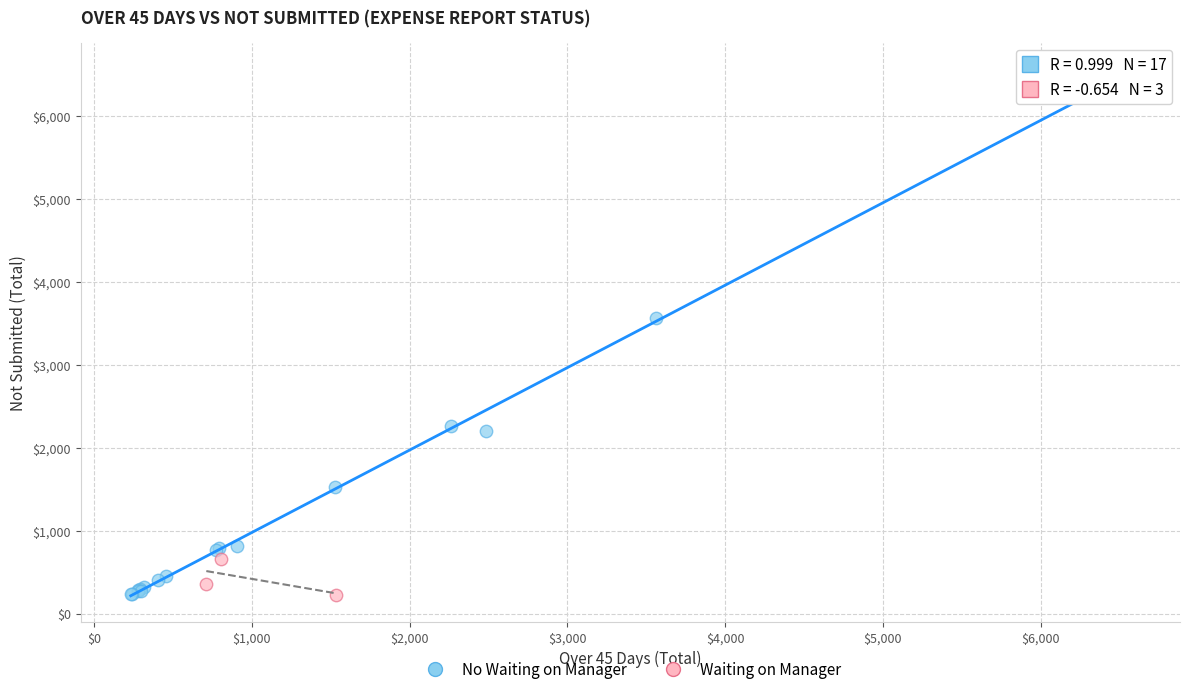

Which series has the largest Y range (max minus min)?

No Waiting on Manager